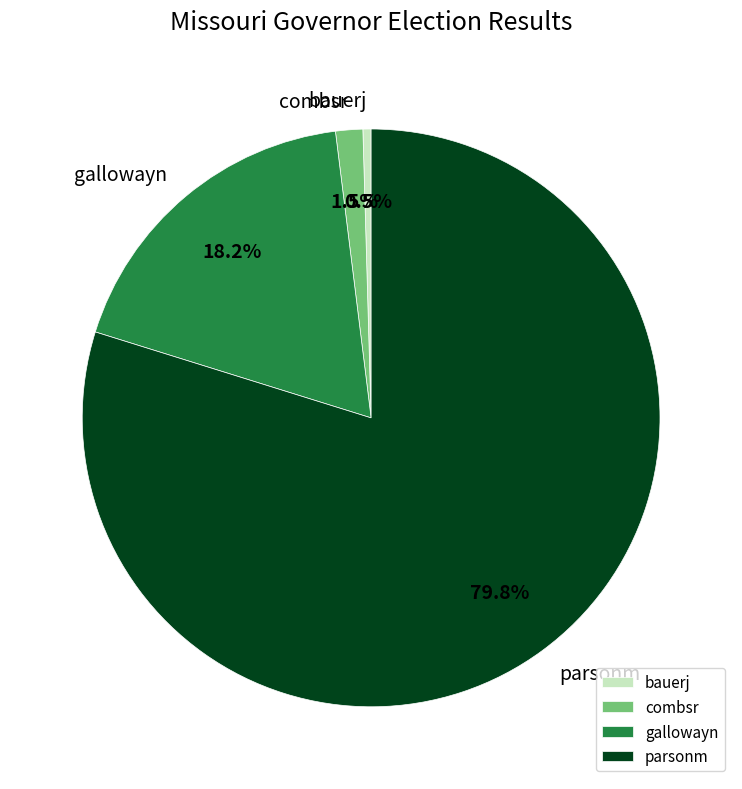

Which slice is the smallest?

bauerj